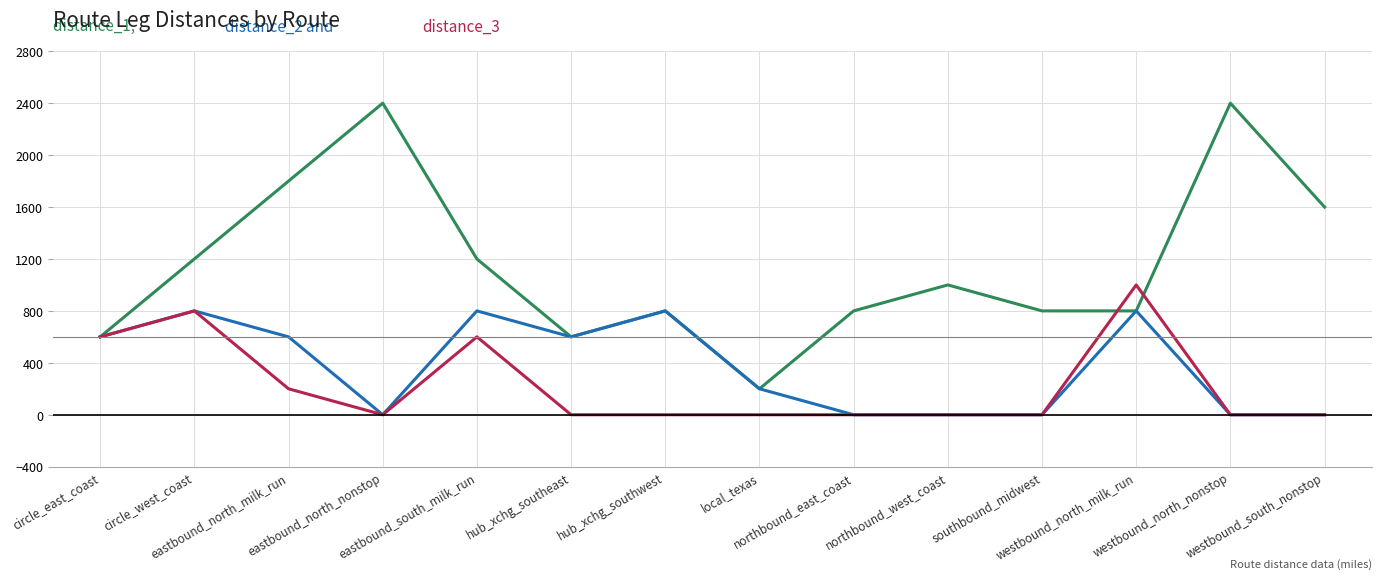

What is the maximum value shown in the chart?

2400